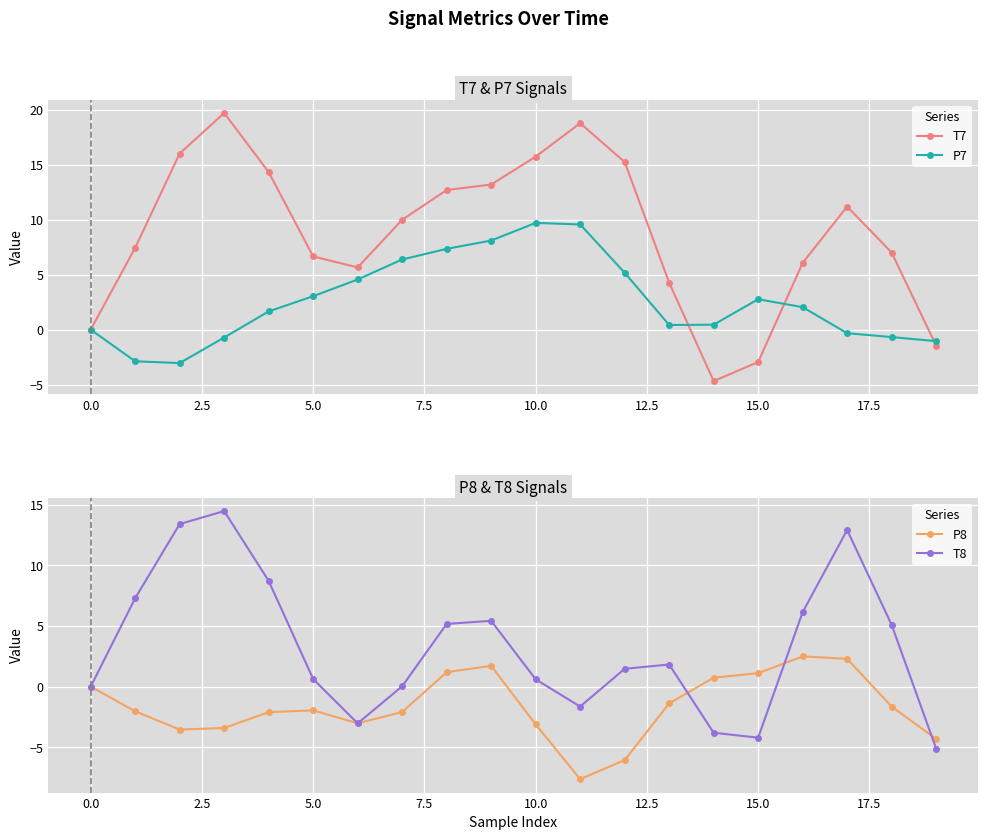

The P7 series shows 1.8 at 15.0. True or false?

False